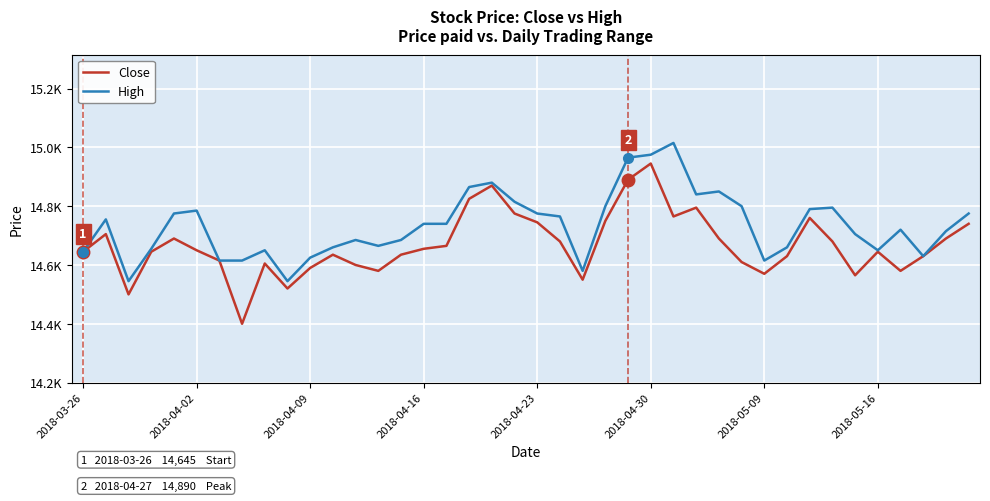

Which series has the widest spread of values?

Close